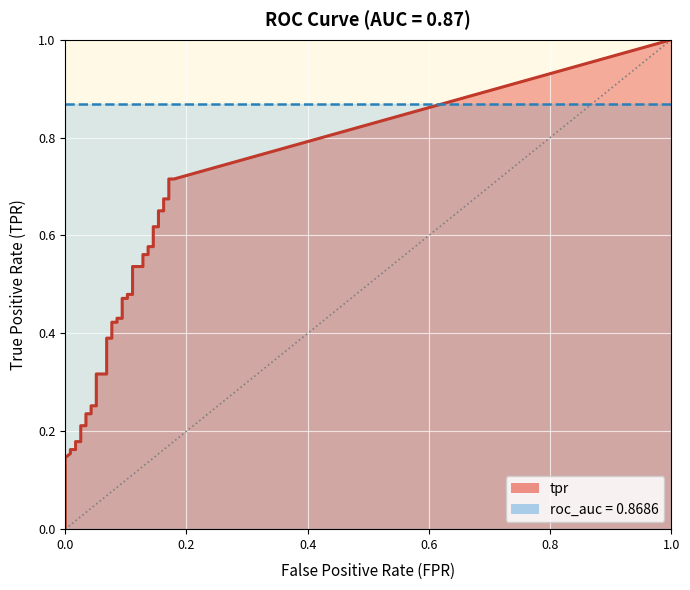

How many values in the fpr series exceed 0?

37